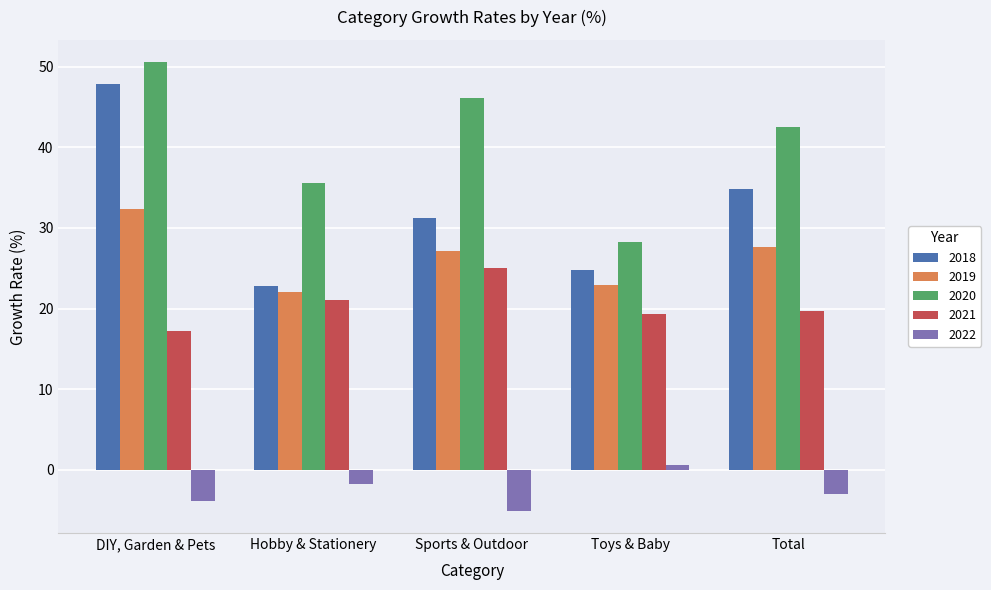

The 2019 series shows 27.7 at Total. True or false?

True